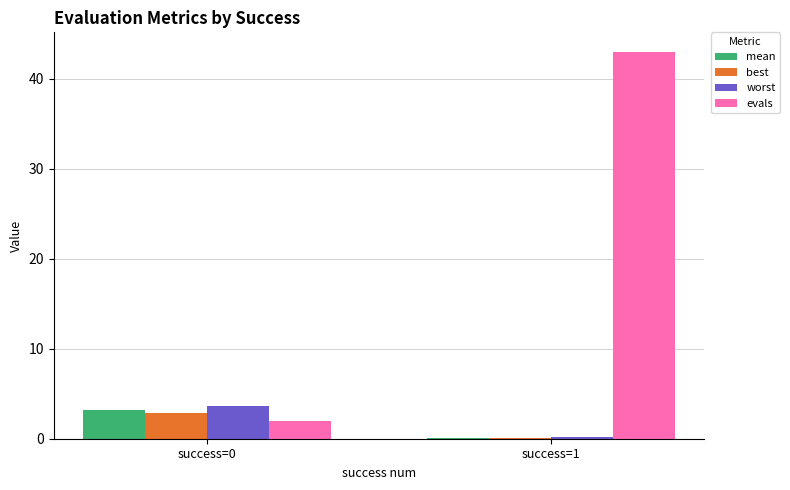

Which series has the largest range (max minus min)?

evals